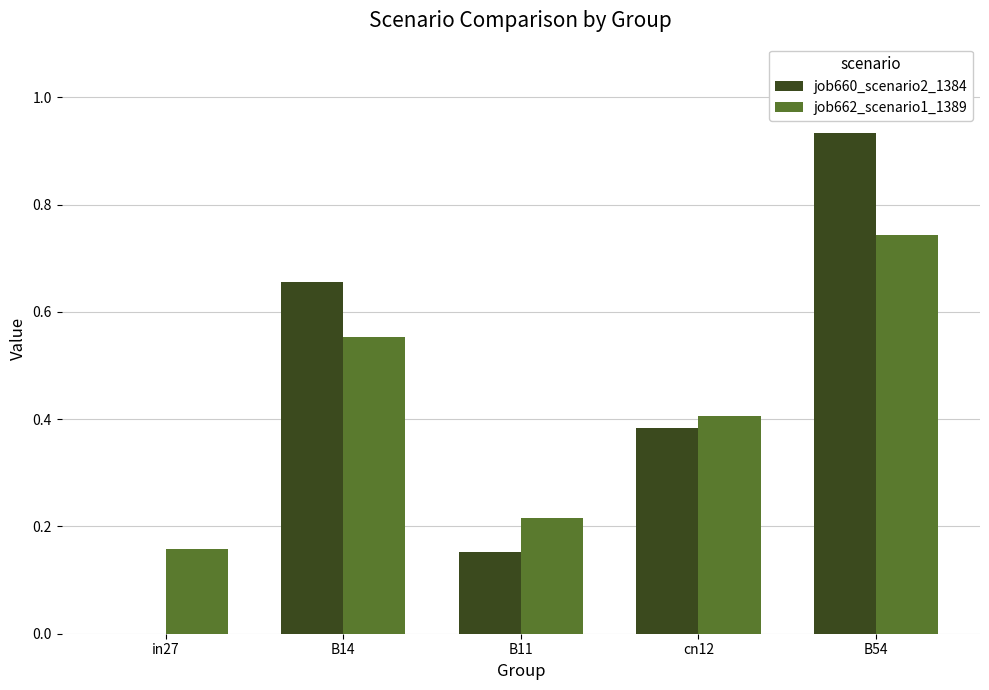

Between in27 and cn12, which series saw the biggest shift?

job660_scenario2_1384